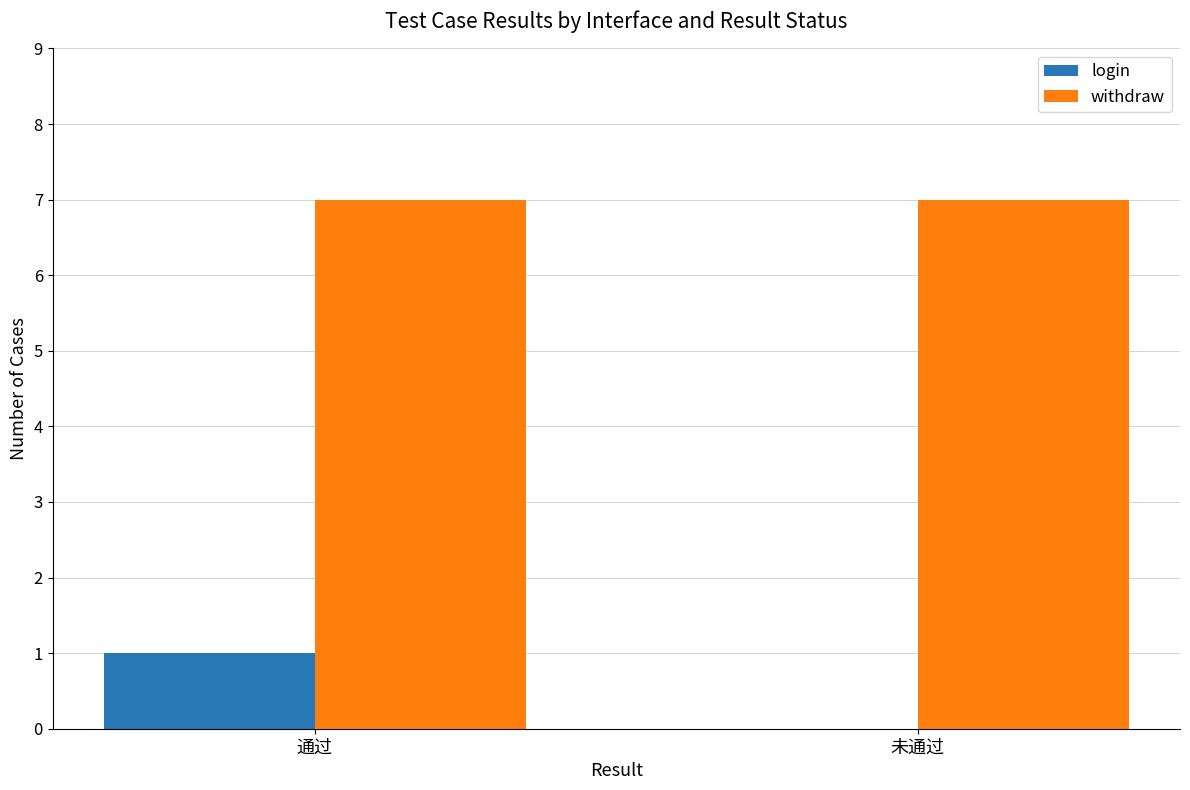

What is the sum of the login values at 未通过 and 通过?

1